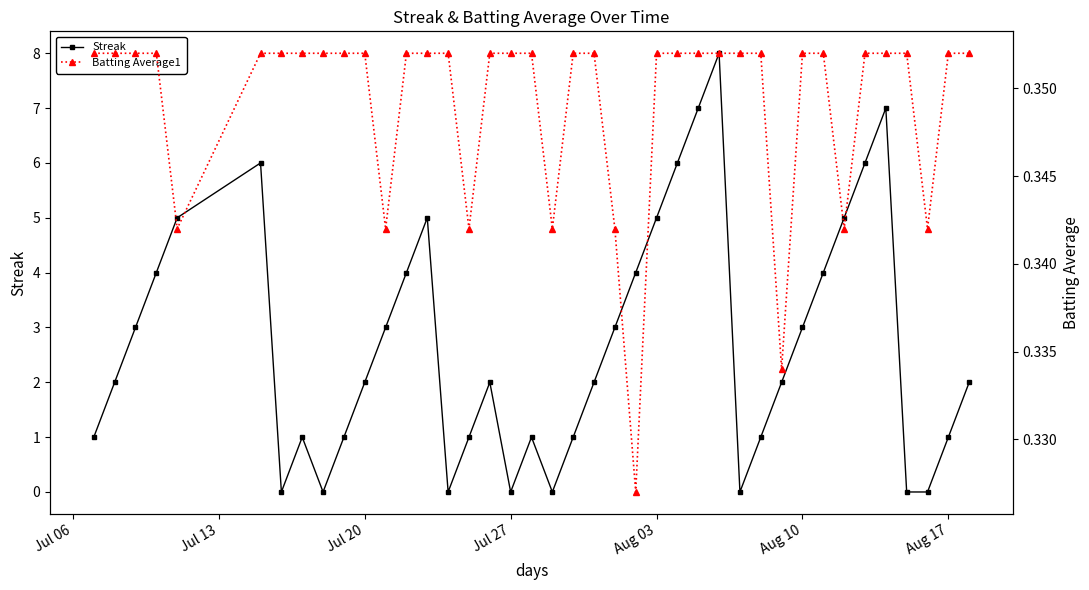

True or false: Streak has more than 1 interior local peaks.

True